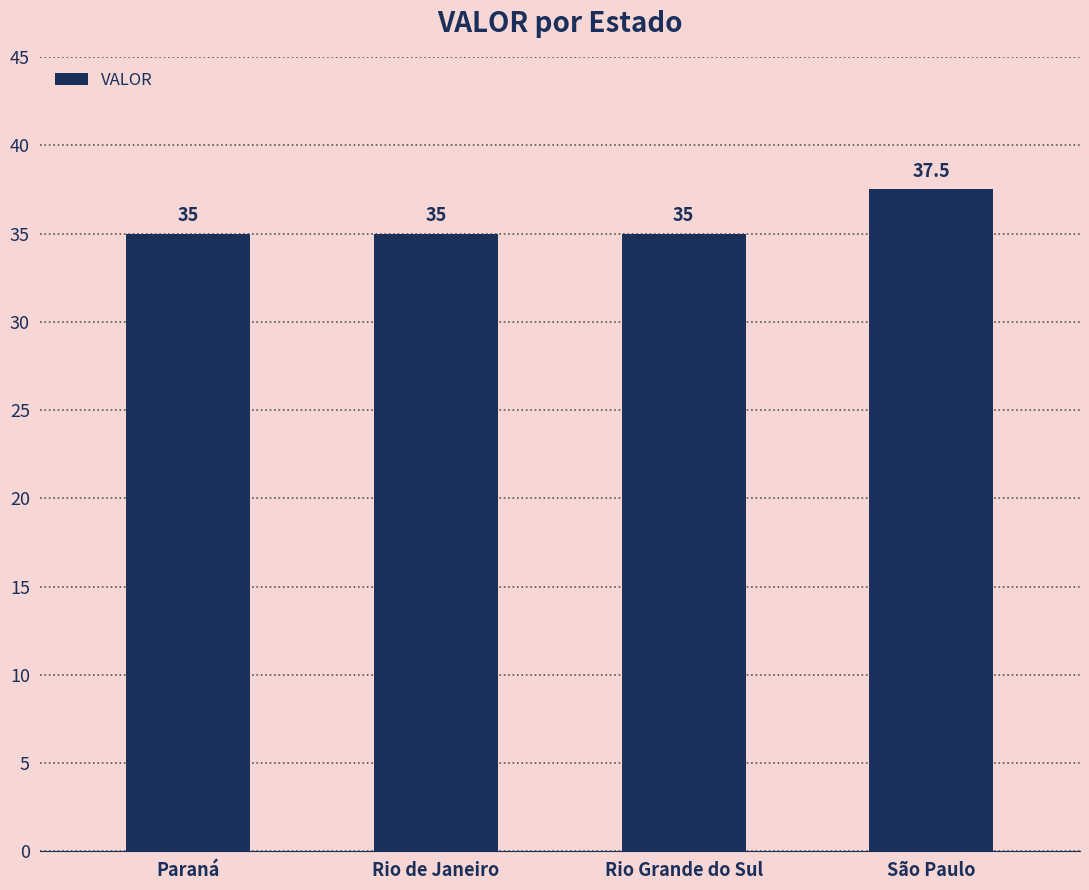

Reading left to right, what are all the values shown in this chart?

35.0	35.0	35.0	37.5